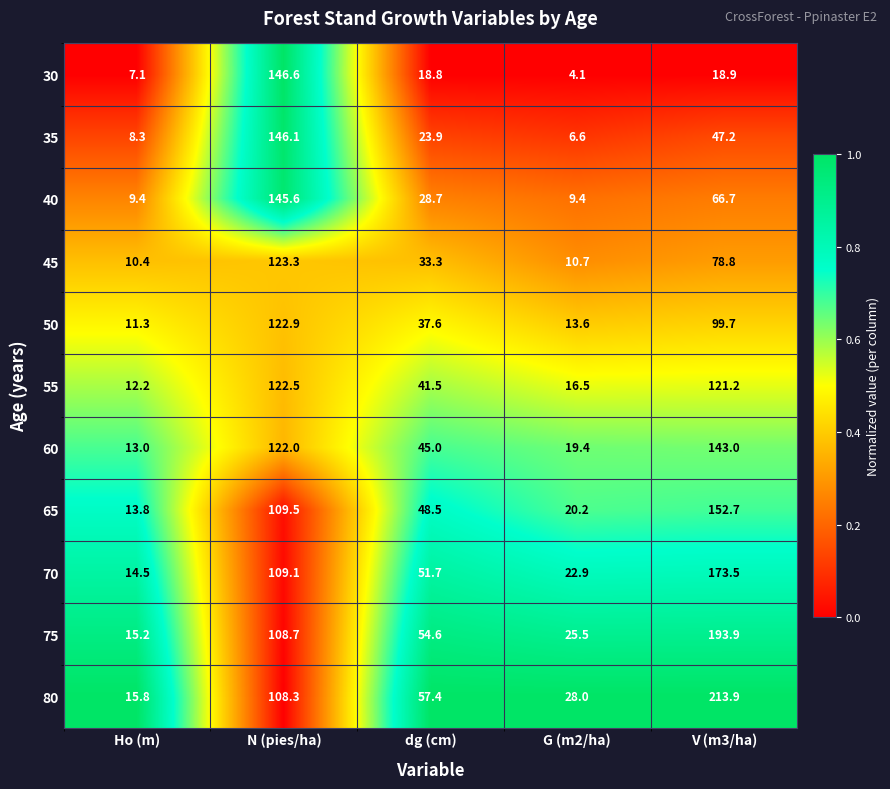

Count the number of categories in the chart.

5